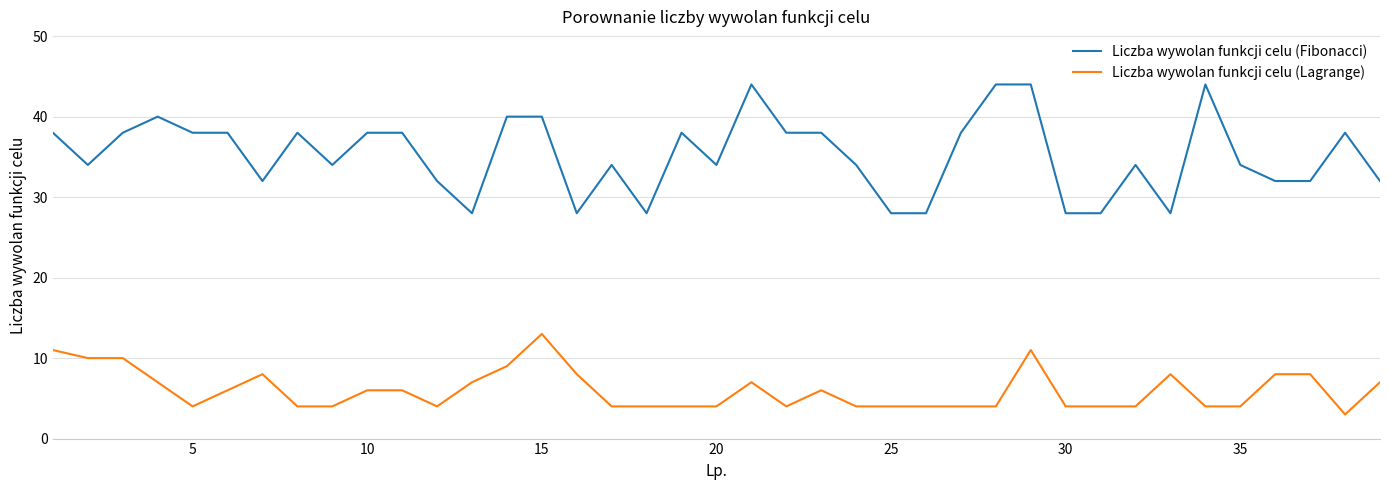

True or false: Liczba wywolan funkcji celu (Lagrange) and Liczba wywolan funkcji celu (Fibonacci) intersect in this chart.

False